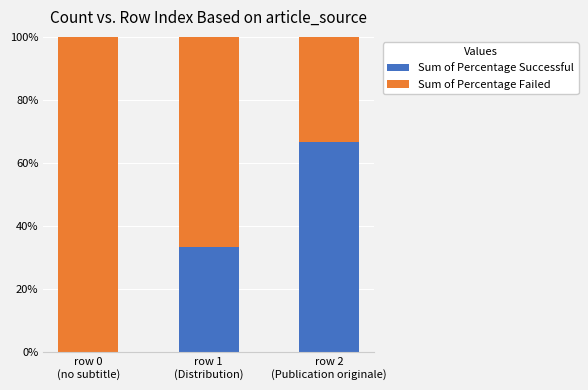

What is the difference between the maximum and minimum values in the Sum of Percentage Failed series?

0.7